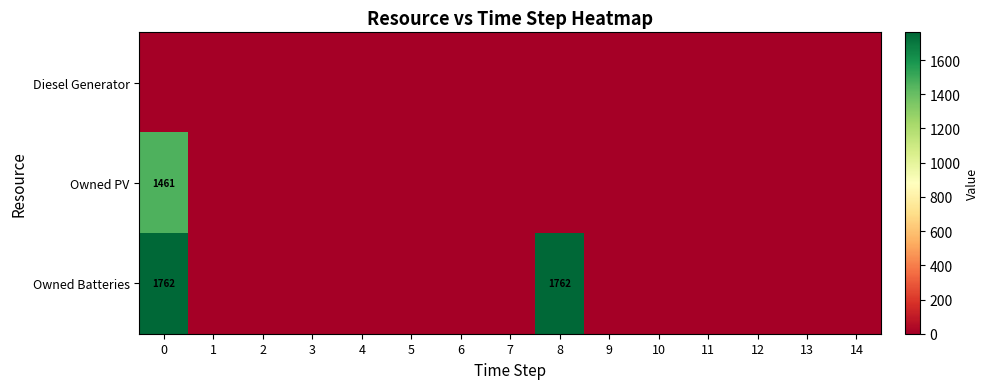

What is the difference between the maximum and minimum values in the Owned PV series?

1461